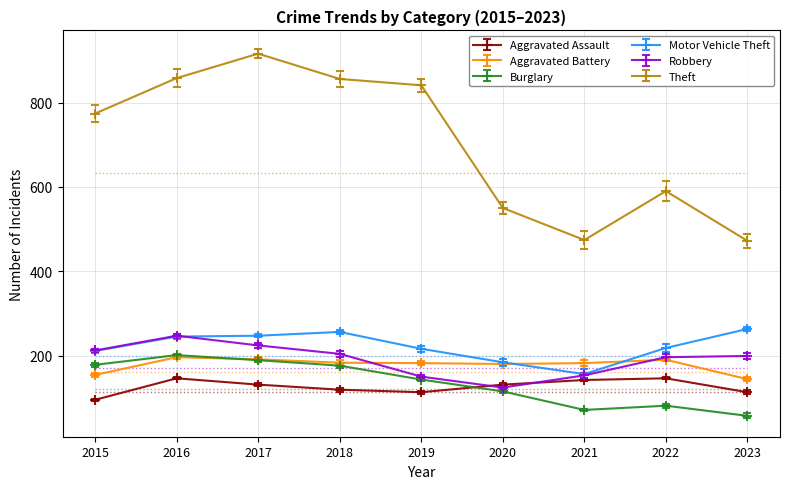

Which has a higher value, 2021 or 2018?

2021